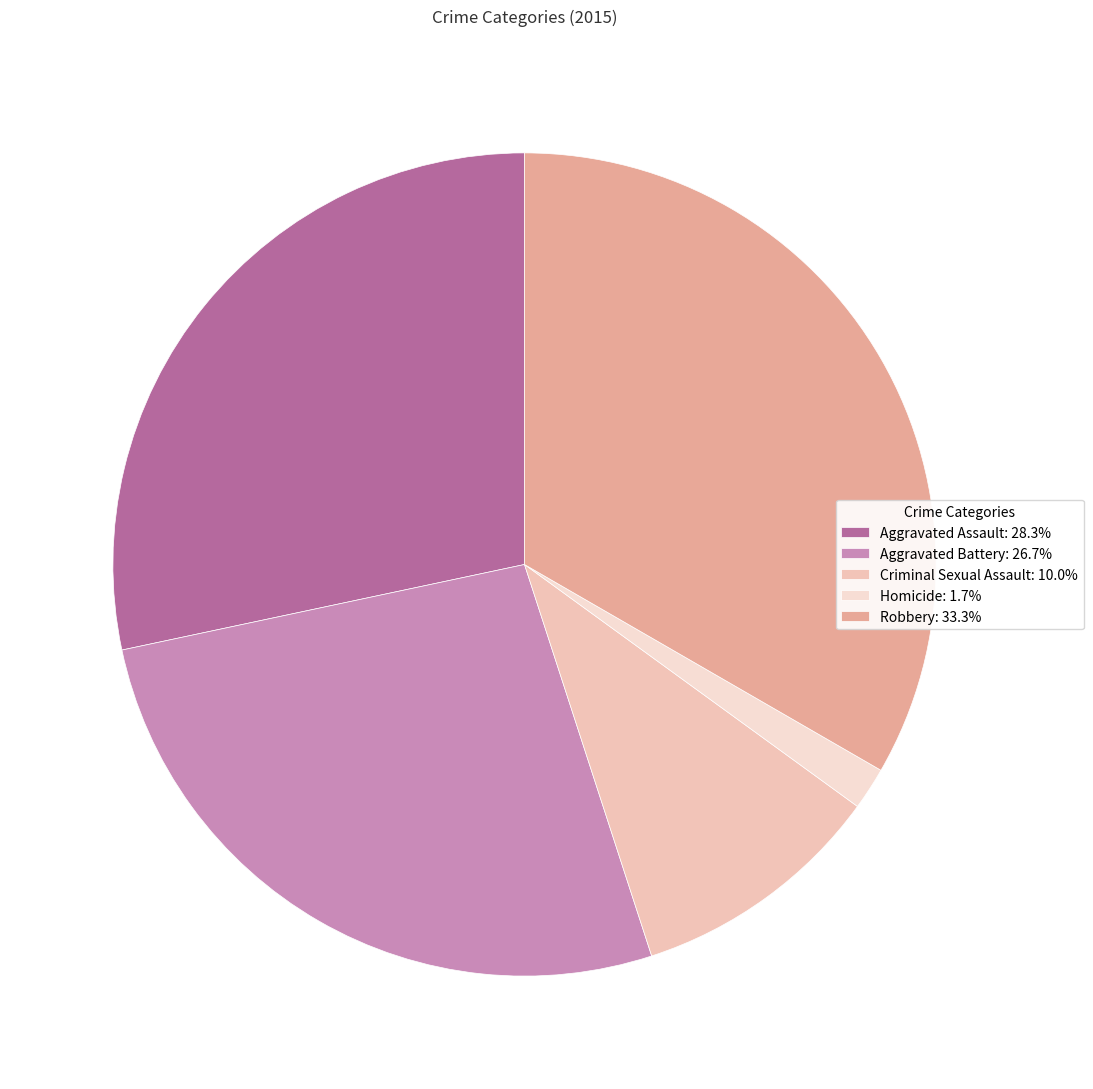

What portion of the pie excludes Criminal Sexual Assault?

90.0%